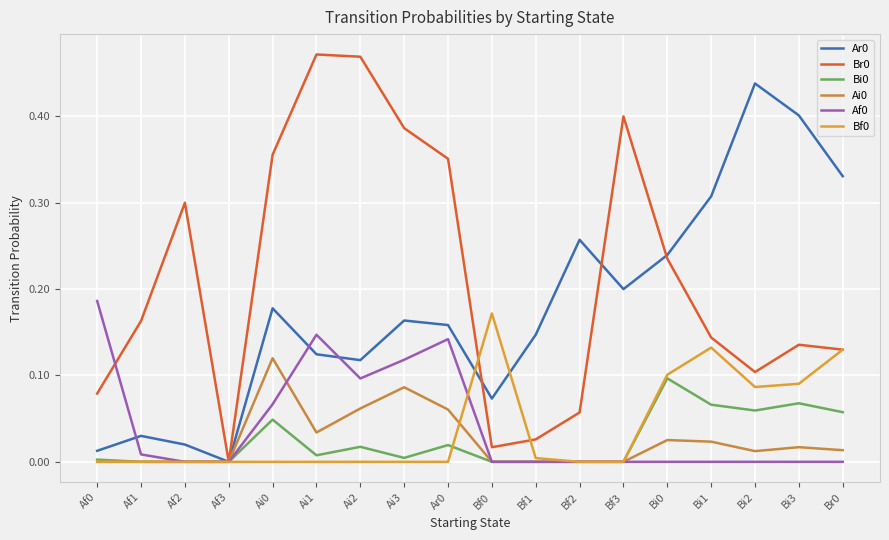

How many lines are shown in the chart?

6